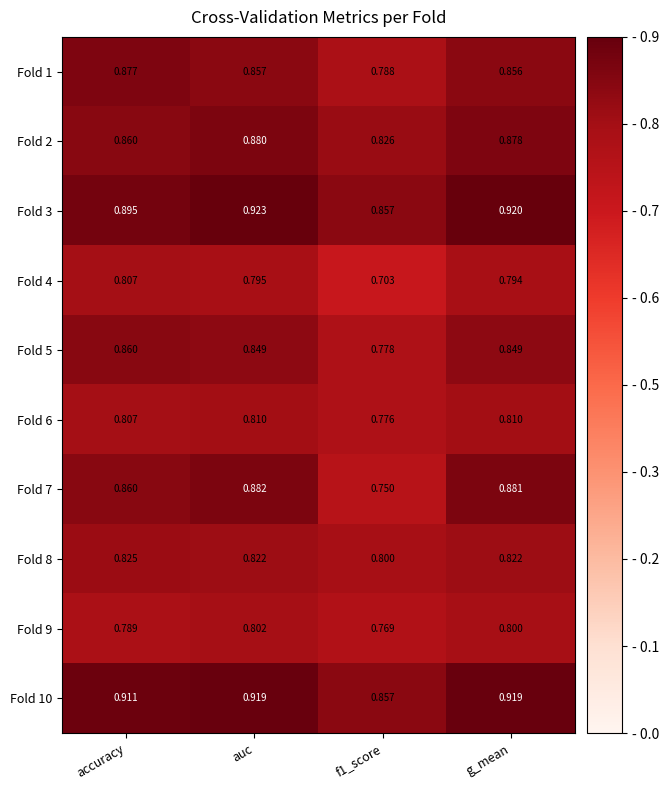

Is the value of Fold 5 at accuracy greater than the value of Fold 3 at auc?

No